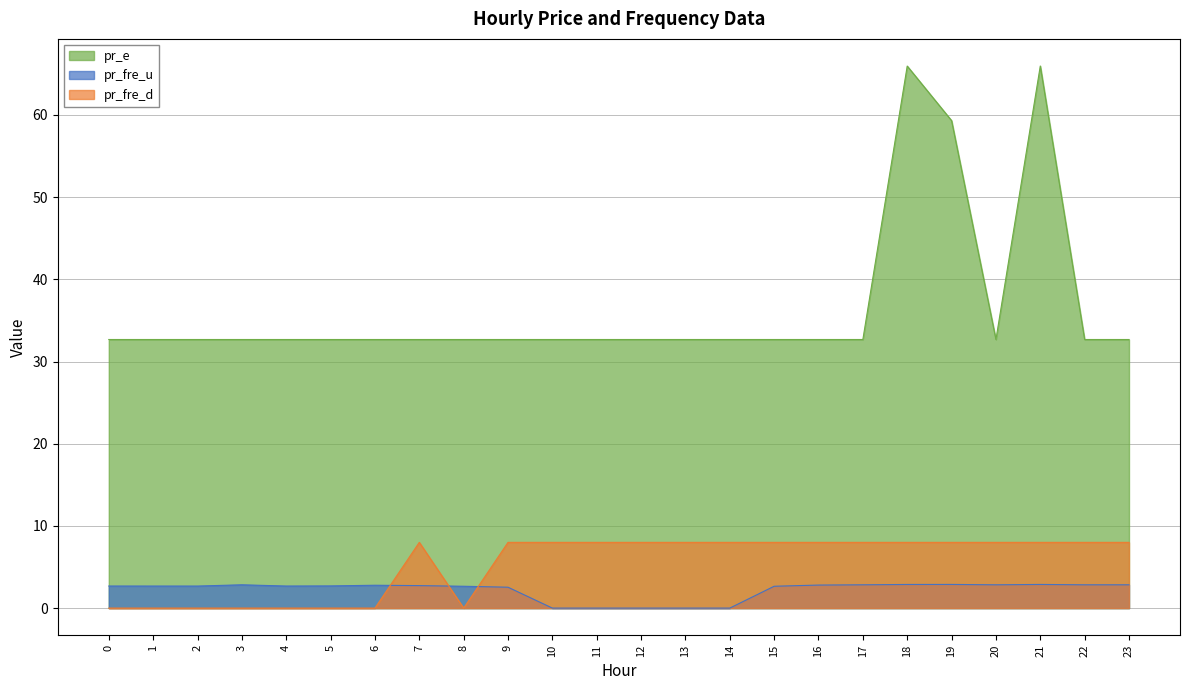

Does the chart display data point markers on the line(s)?

No